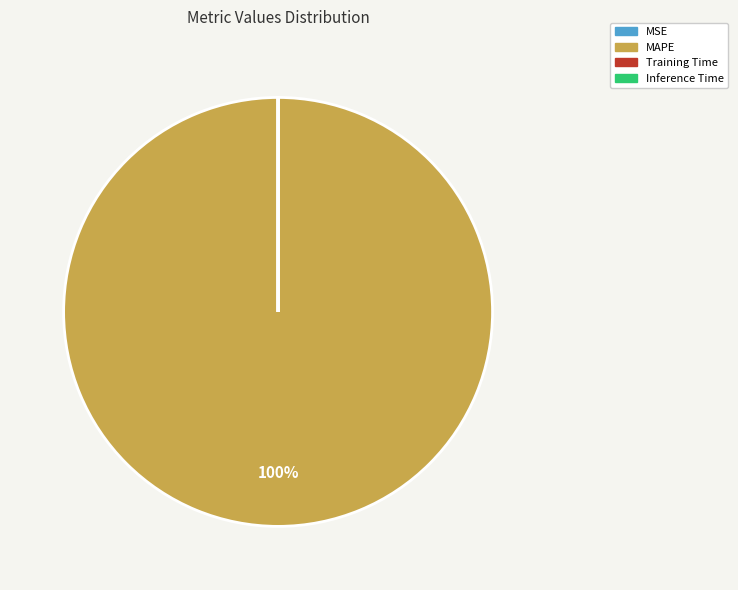

To the nearest percent, what percentage of the pie is MAPE?

100%